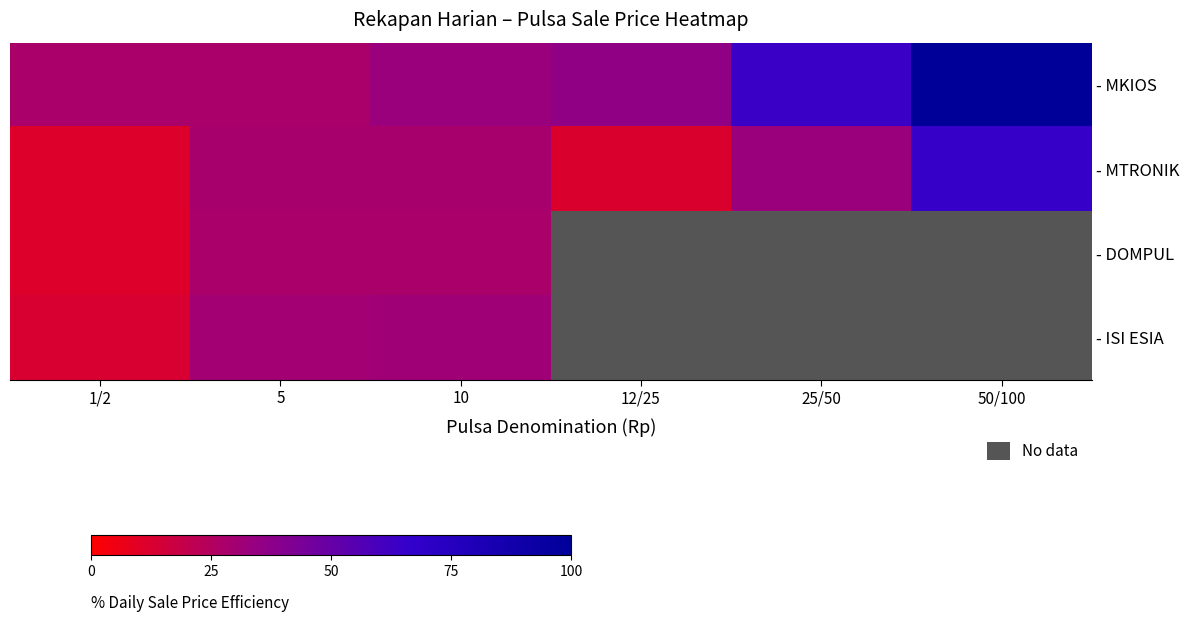

The value of - ISI ESIA at 10 is 19.8. True or false?

False